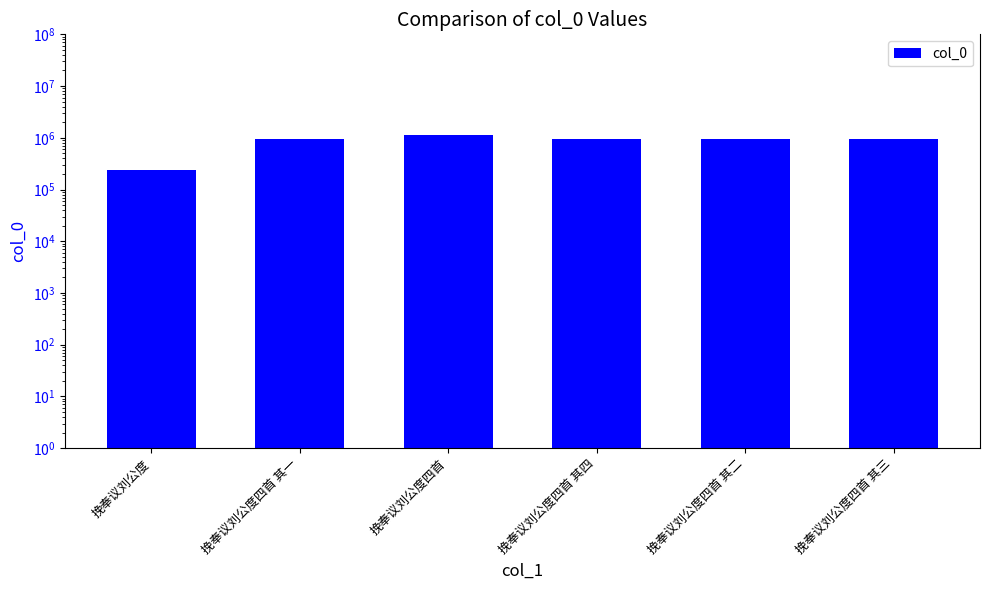

Rank the categories by value from highest to lowest.

挽奉议刘公度四首, 挽奉议刘公度四首 其一, 挽奉议刘公度四首 其二, 挽奉议刘公度四首 其三, 挽奉议刘公度四首 其四, 挽奉议刘公度